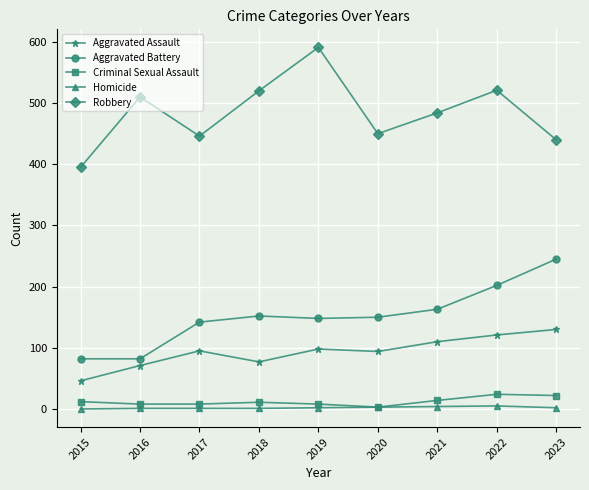

At which label is Robbery closest to 493?

2021